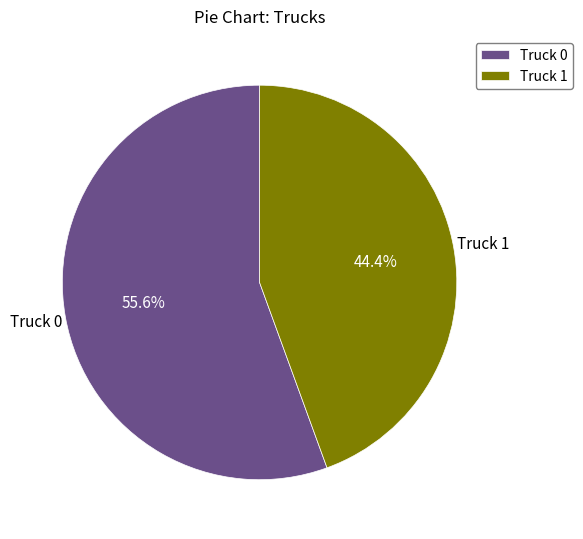

What percentage is NOT represented by Truck 1?

55.6%